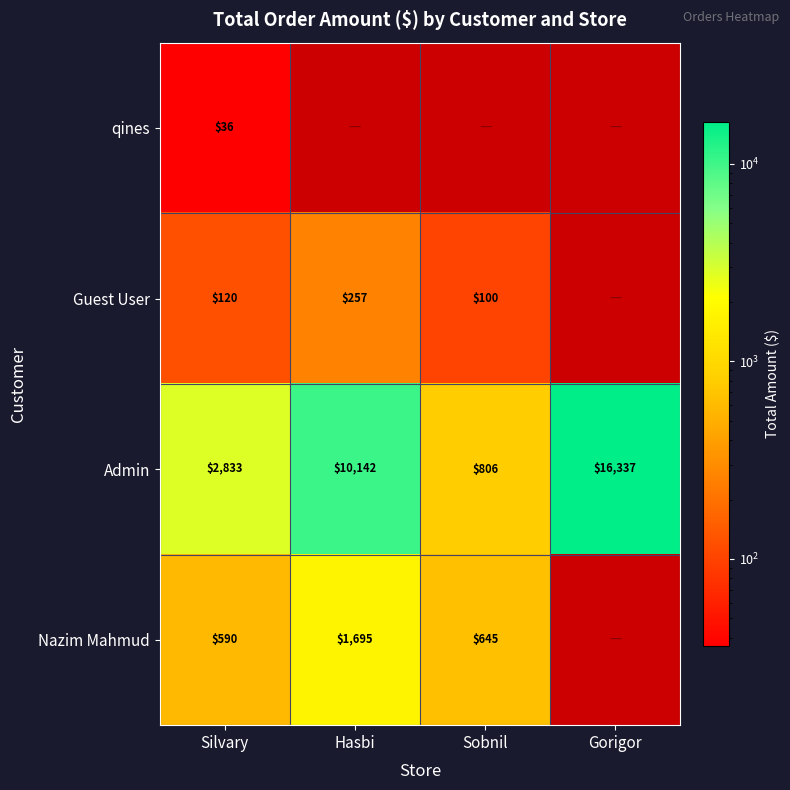

How many categories are shown in the chart?

4